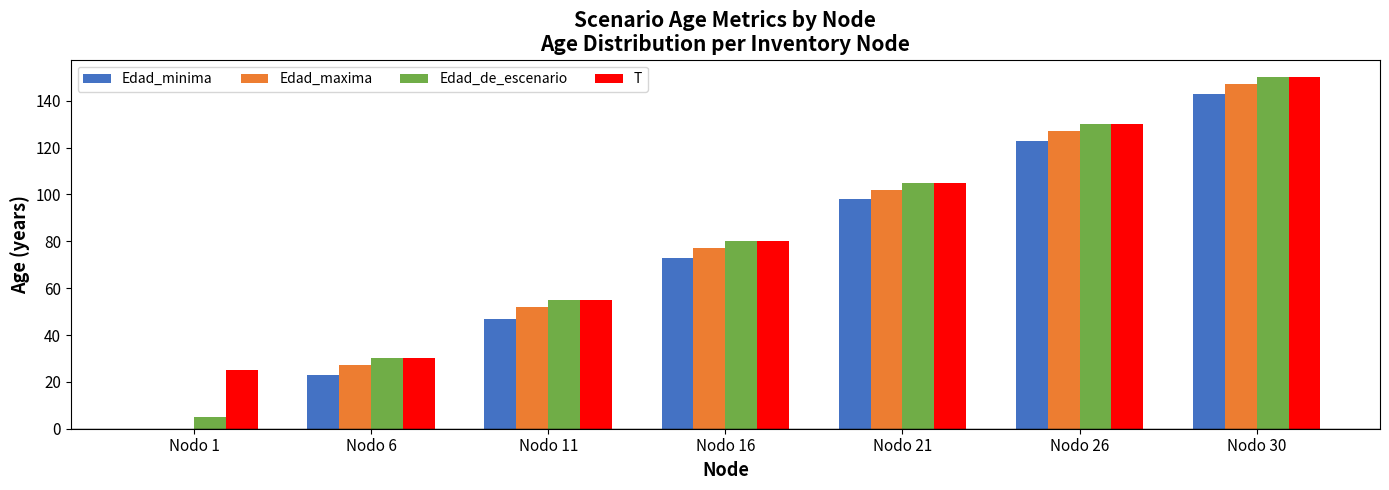

At which category is the sum across all series the highest?

Nodo 30